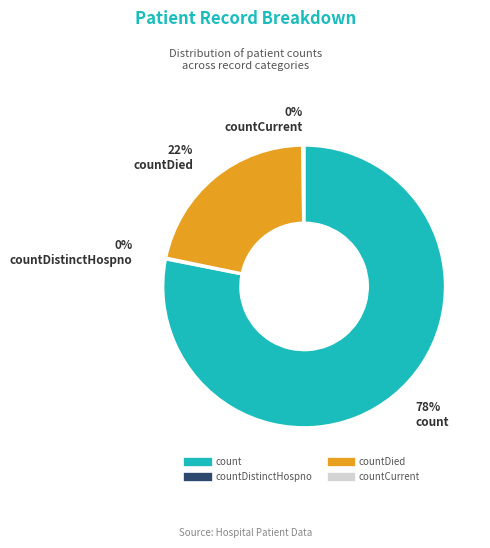

To the nearest percent, what is the average slice percentage?

25%